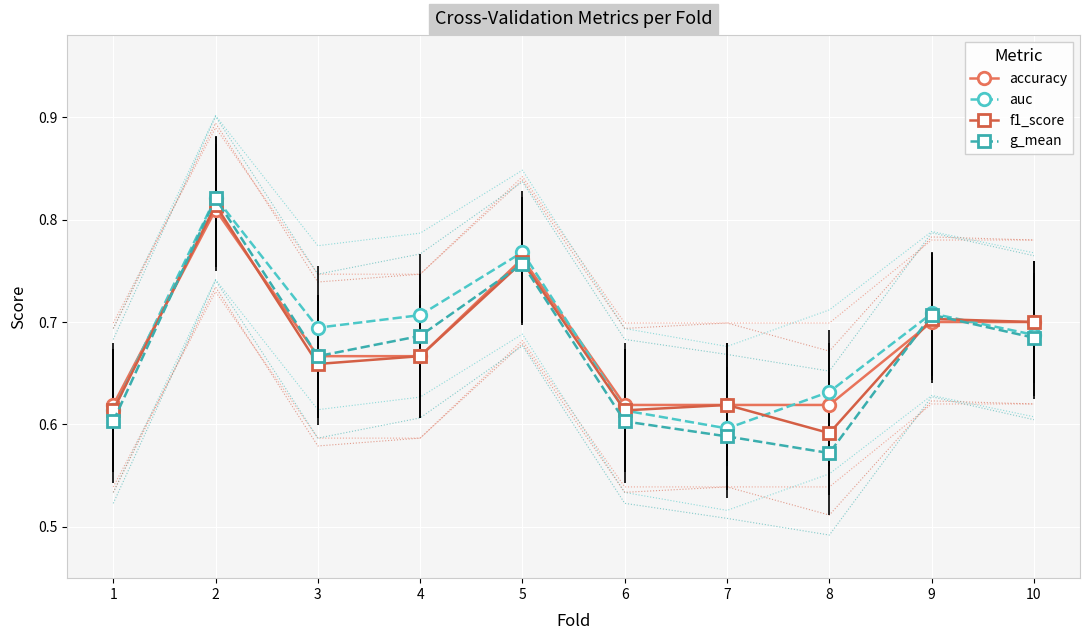

At how many categories does at least one series exceed 0?

10